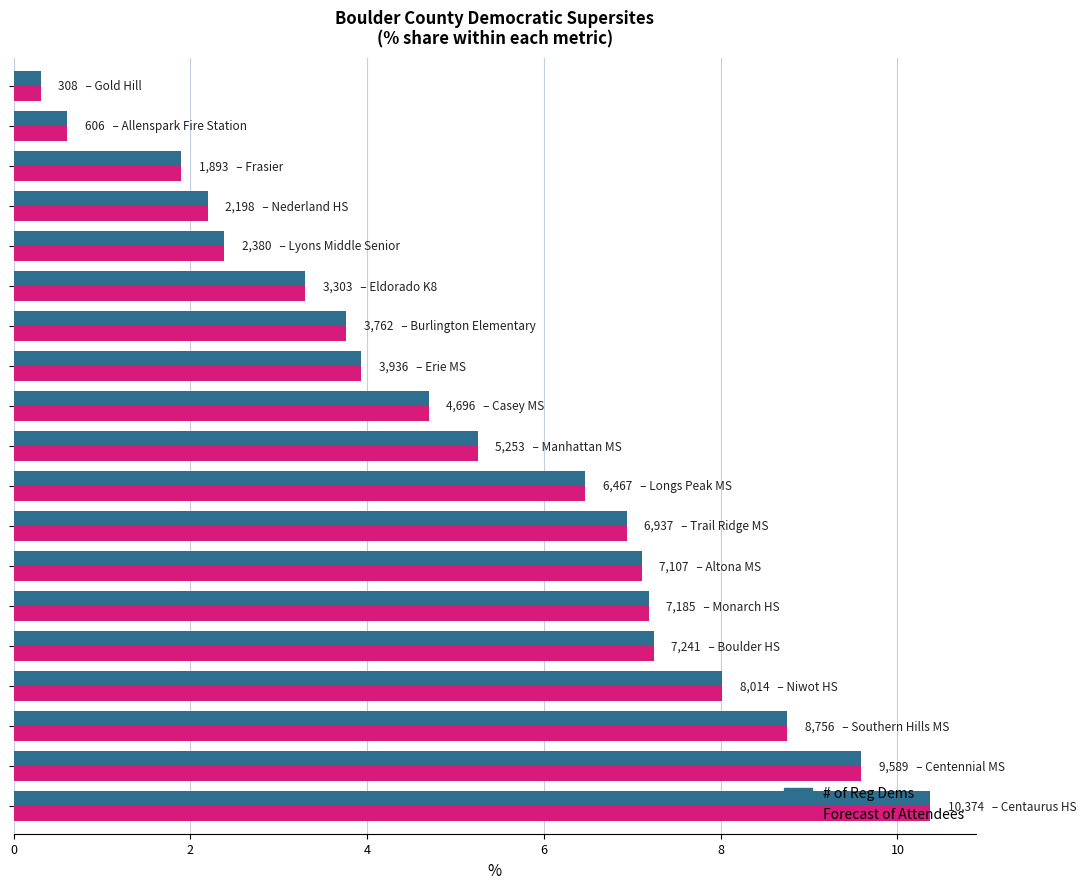

What is the minimum value for # of Reg Dems?

0.3